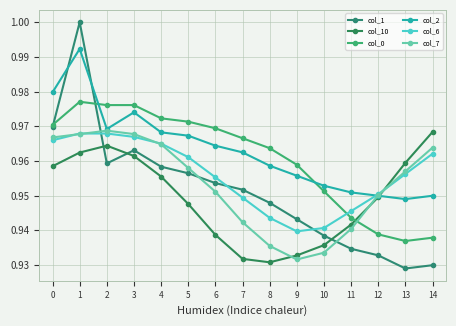

The col_2 series shows 1.0 at 0. True or false?

True